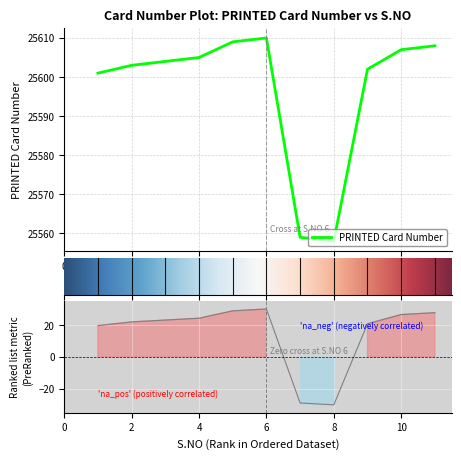

What is the ratio of the value at 5 to the value at 3?

1.0